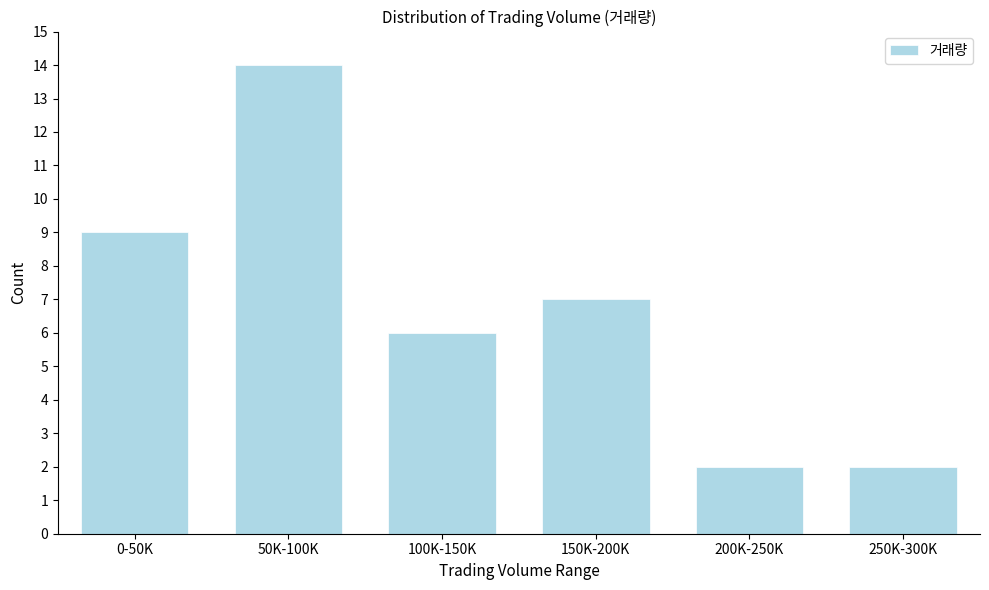

Reading left to right, list all the values displayed in this chart.

9	14	6	7	2	2